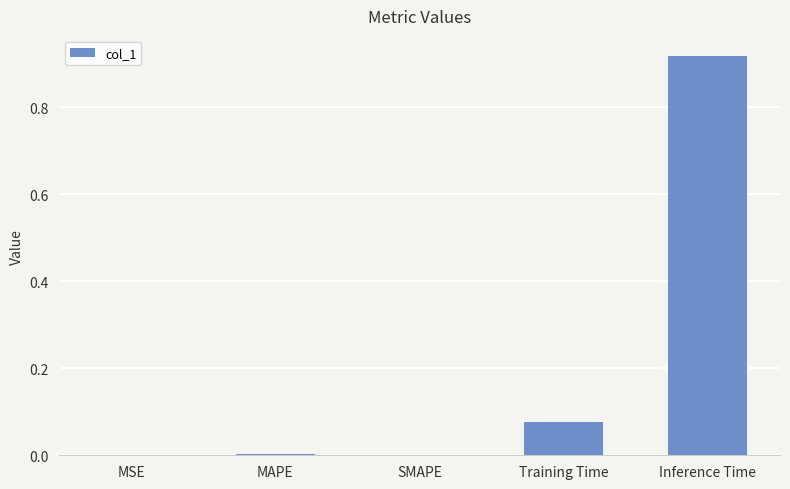

At which category does the chart reach its peak across all series?

Inference Time